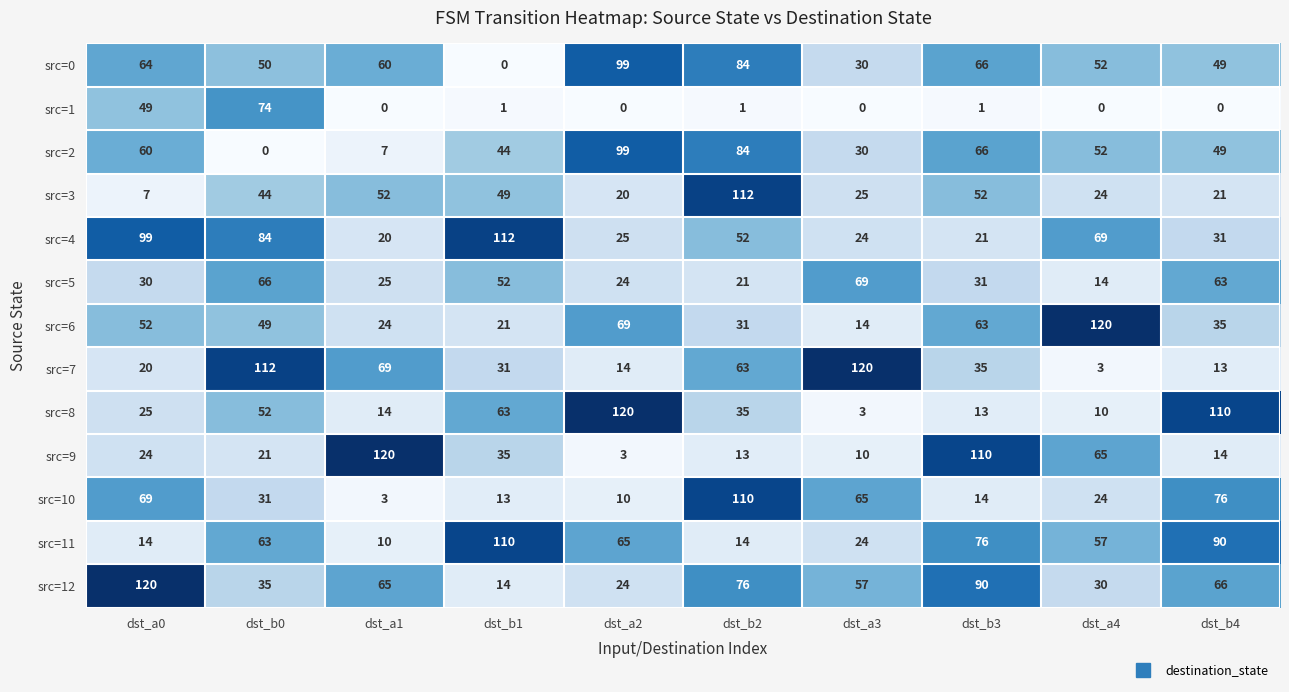

At which category is the sum across all series the highest?

dst_b2